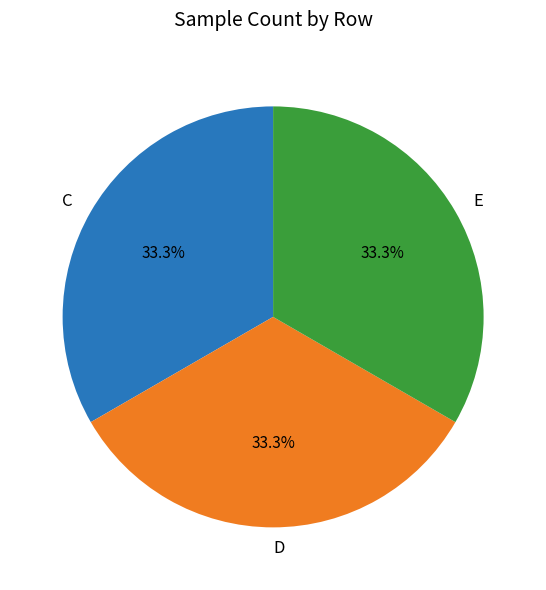

Is there any slice that represents more than half of the pie?

No